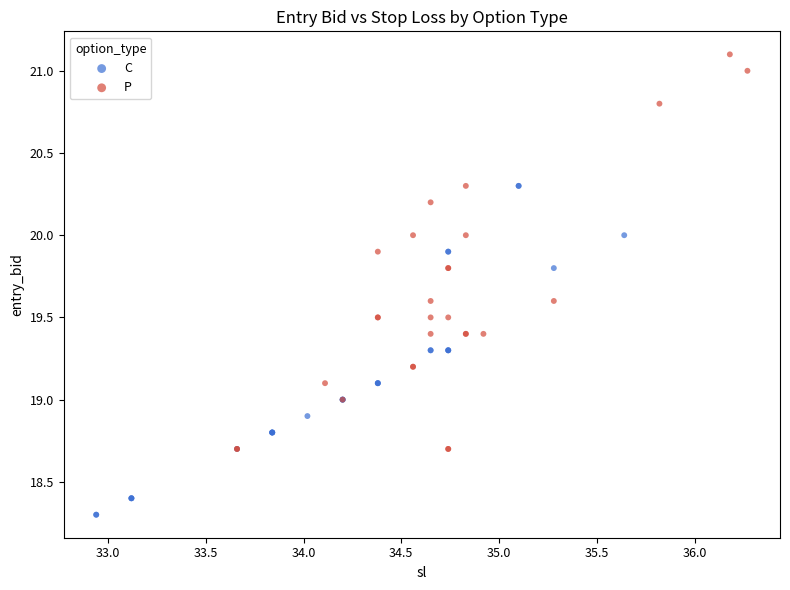

What are all the series names shown in the legend?

C, P